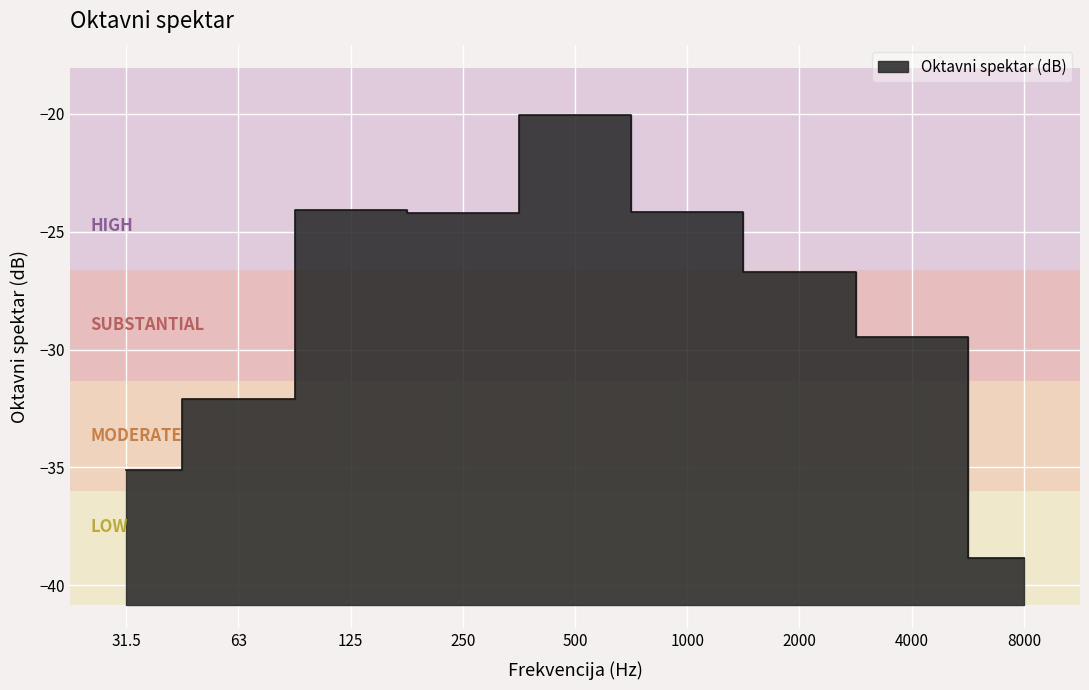

How many points are higher than both their immediate neighbors (excluding endpoints)?

2